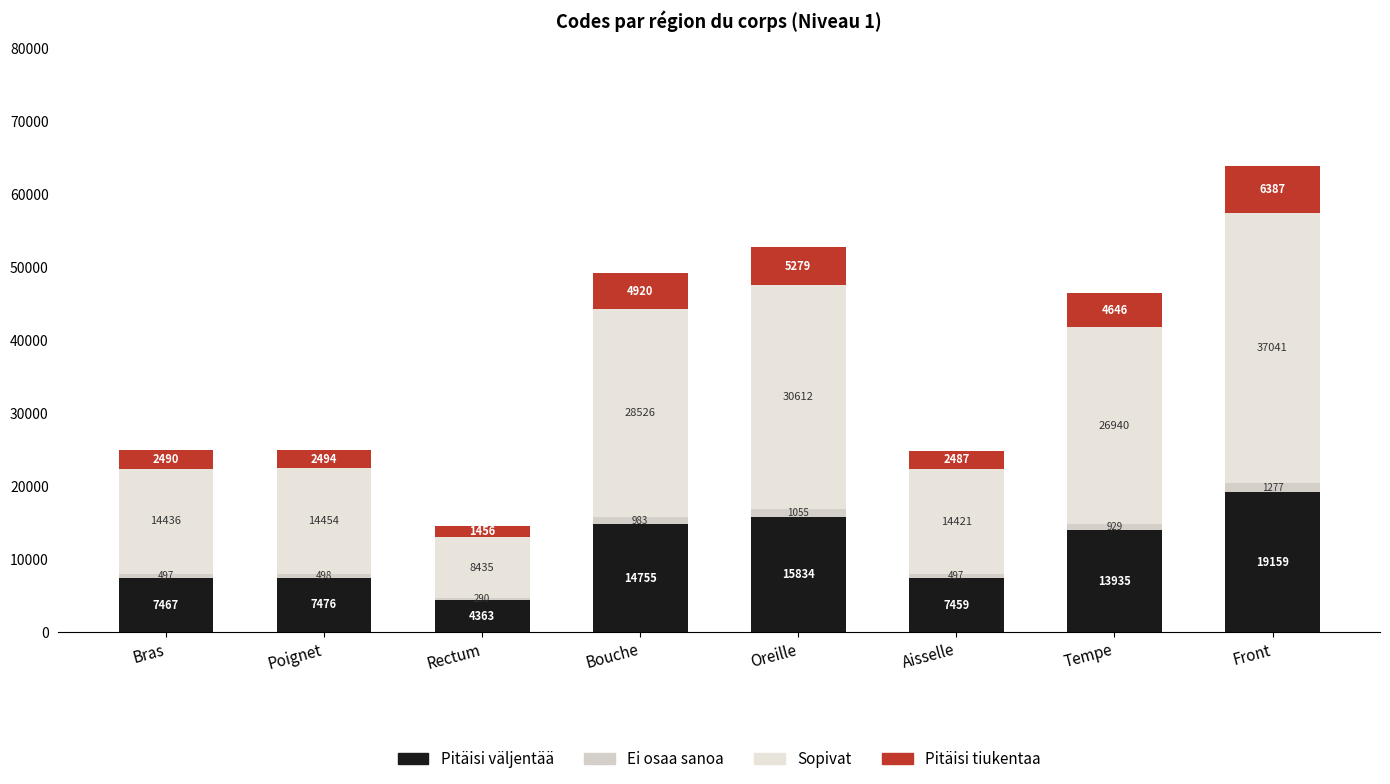

Which series has the largest total across all categories?

Sopivat